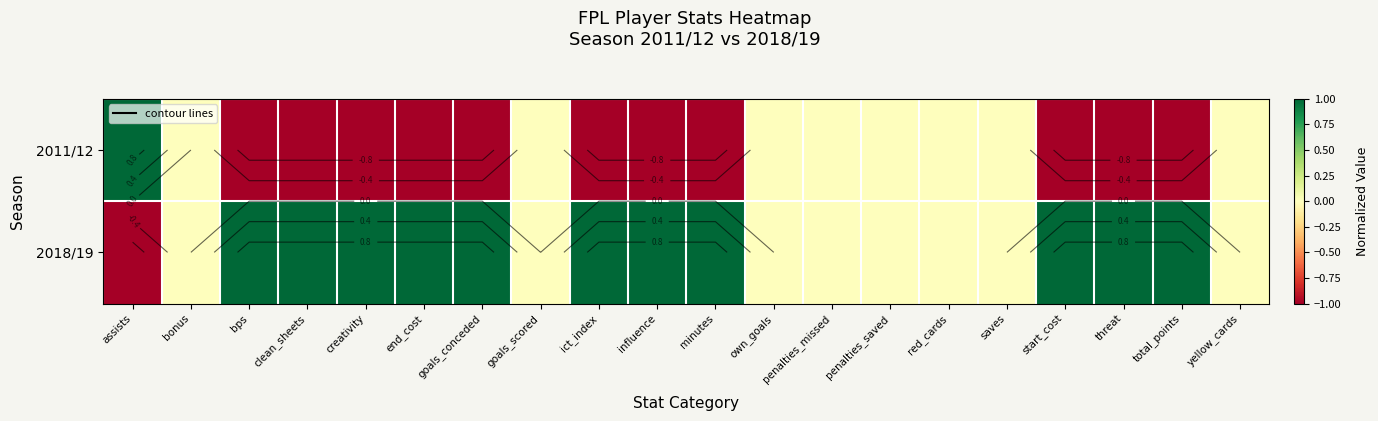

How many 2018/19 values are between 0 and 1?

19